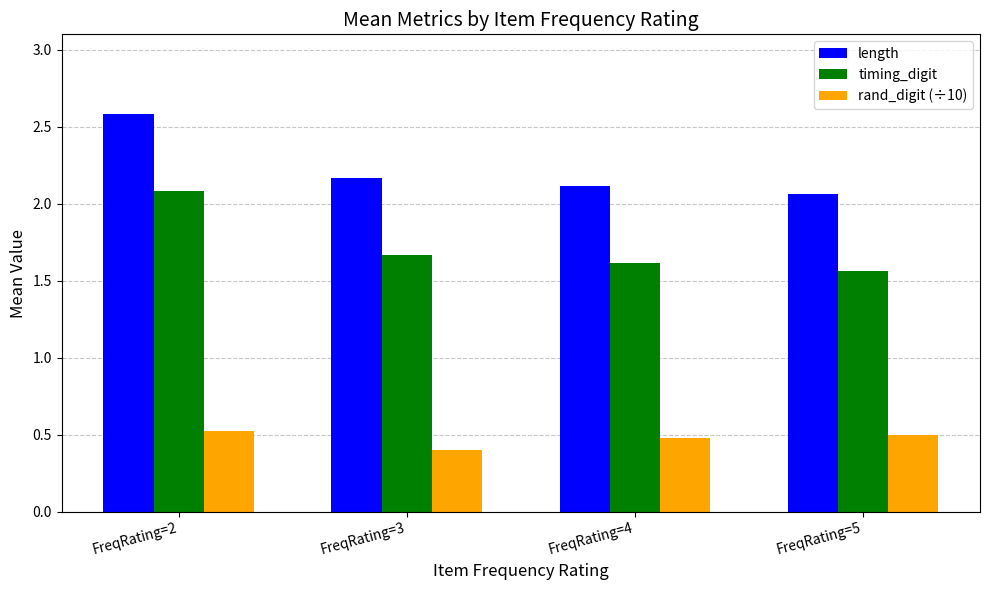

What is the value of the rand_digit (÷10) bar at the 3rd from the left?

0.5